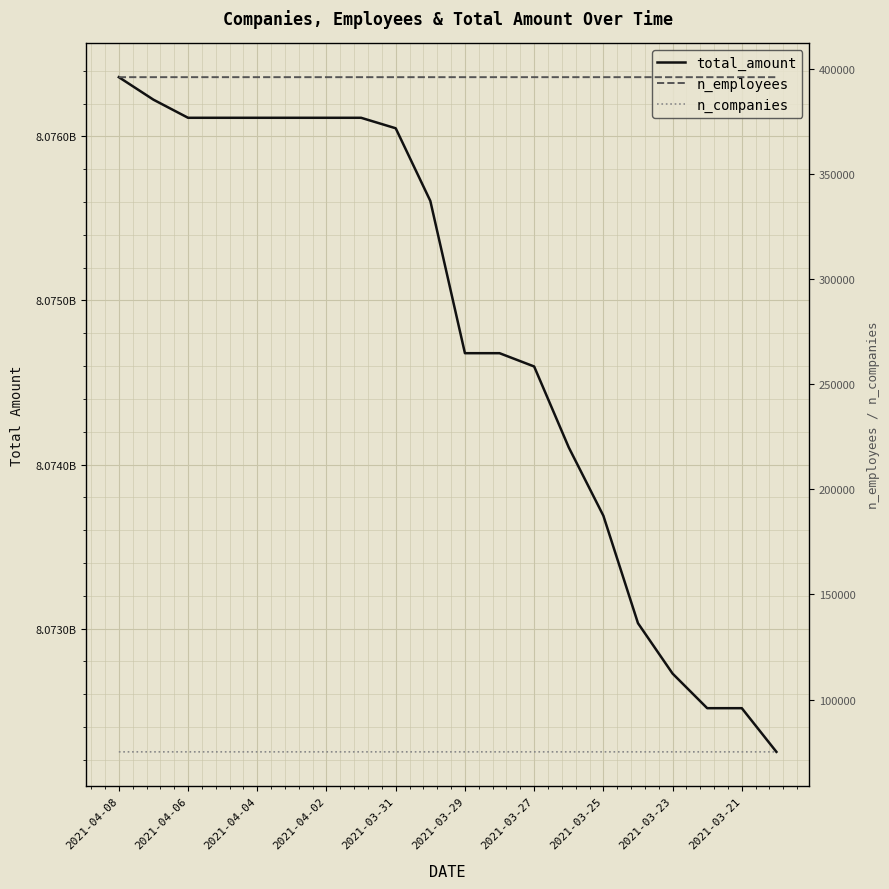

True or false: total_amount has more than 0 points higher than both neighbors.

False